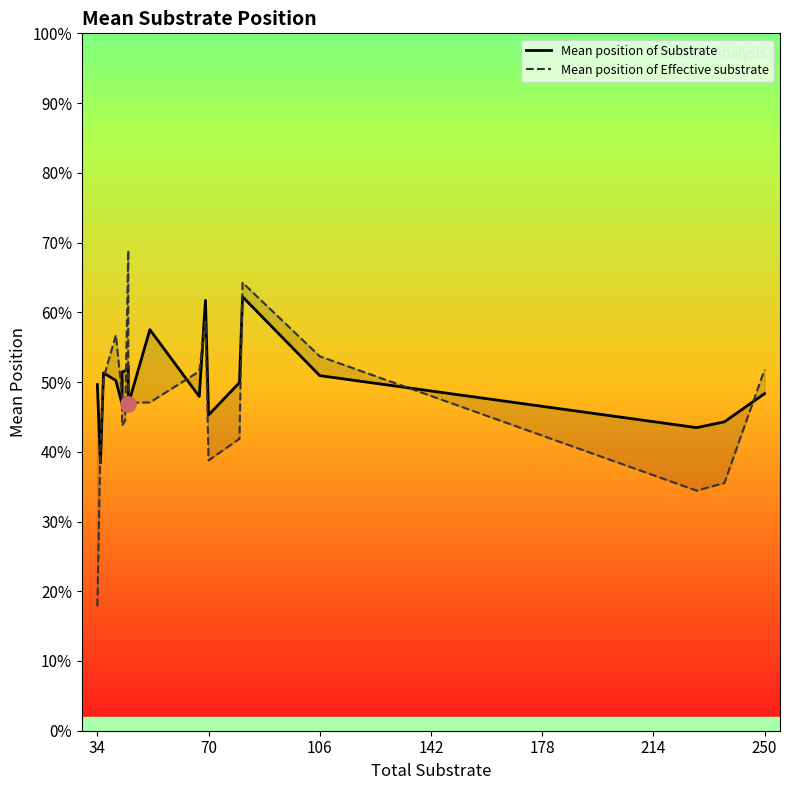

Is the value of Mean position of Substrate at 14 greater than the value of Mean position of Effective substrate at 106?

No